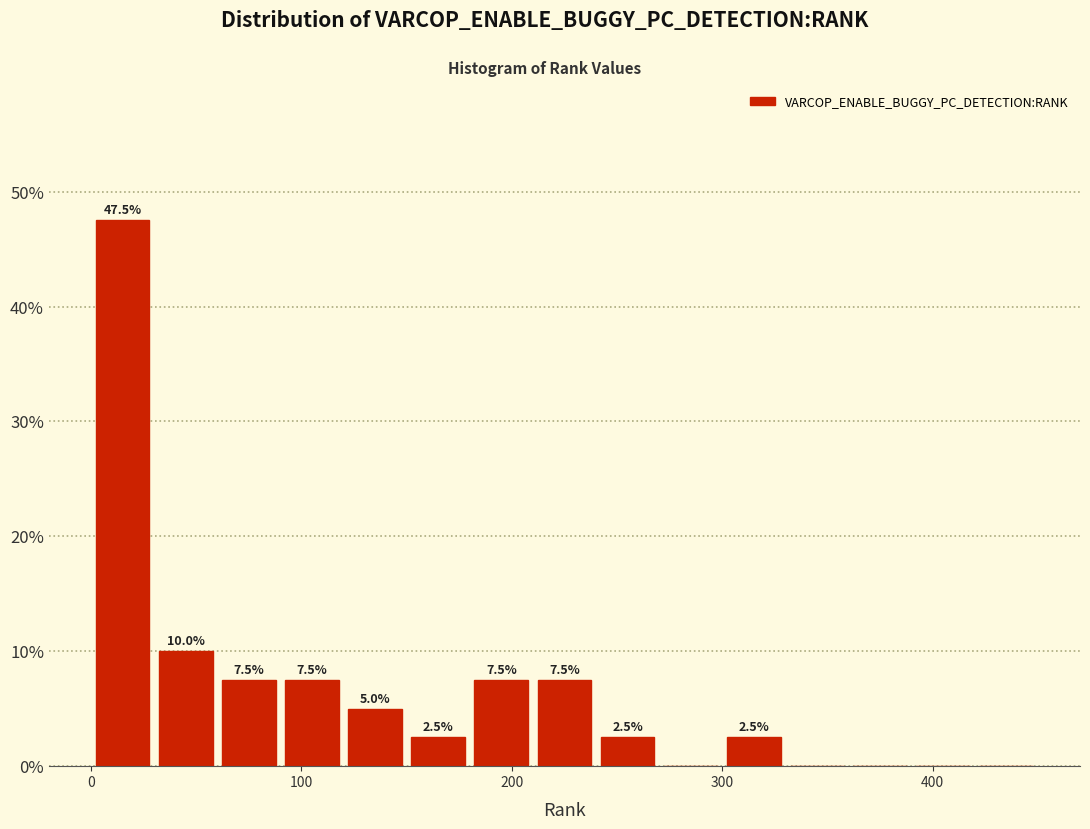

Read against the x-axis, roughly where is the centre of the tallest bar?

20